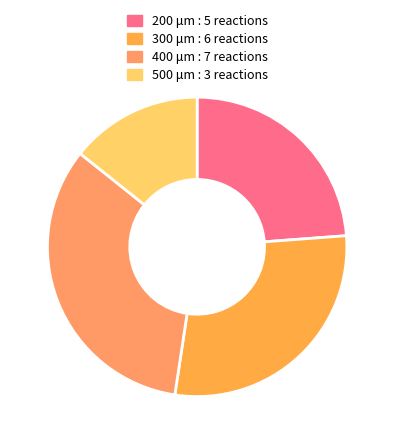

Rank the categories by value from lowest to highest.

500, 200, 300, 400